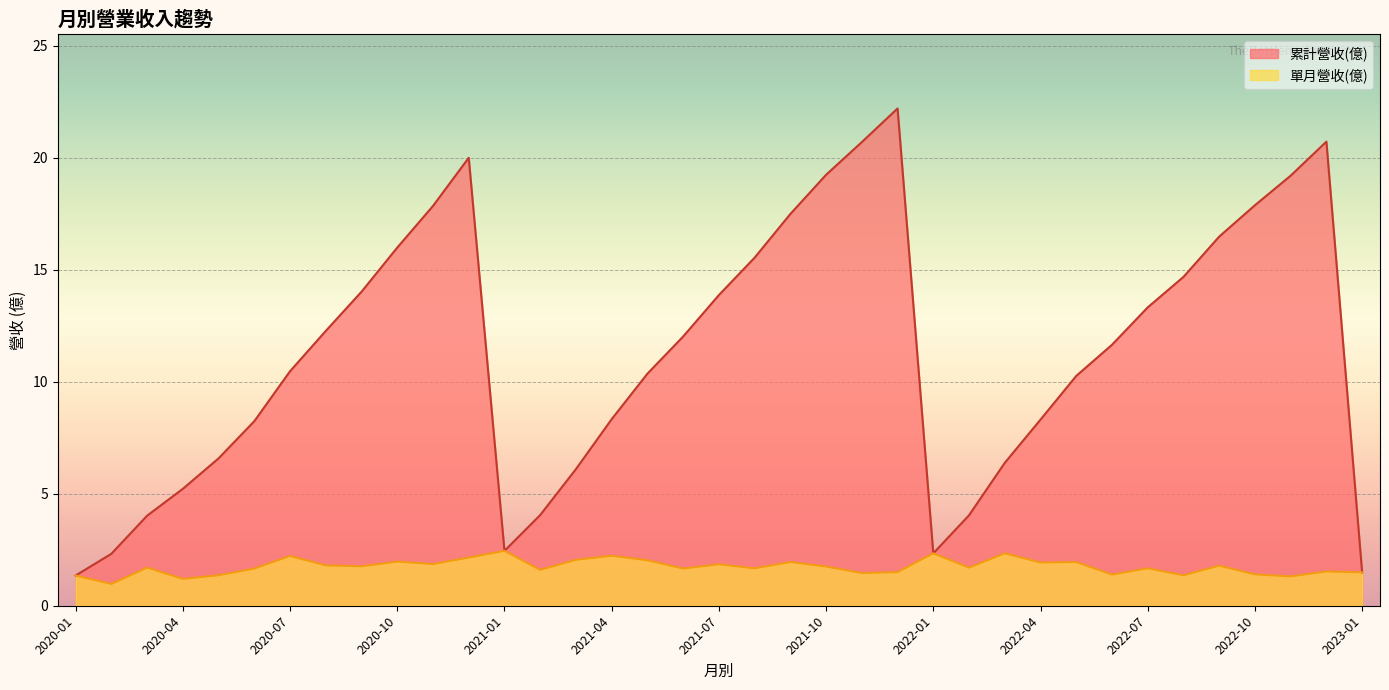

Which category has the lowest value in the 累計營收(億) series?

2020-01